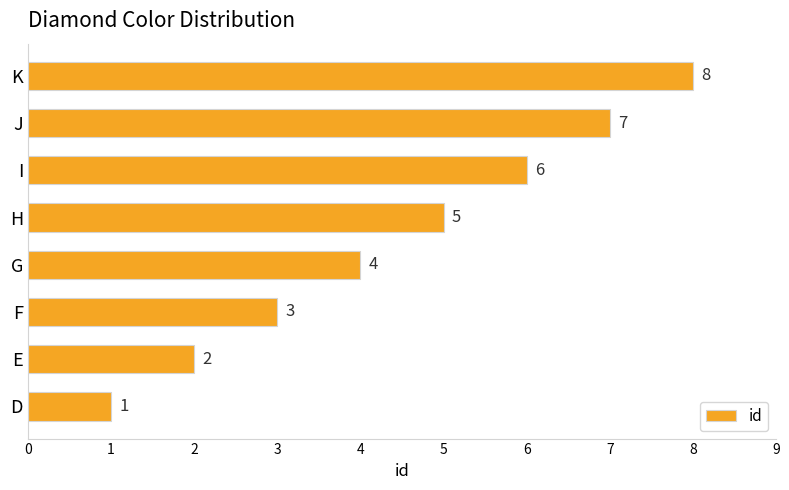

The value at J is 2. True or false?

False